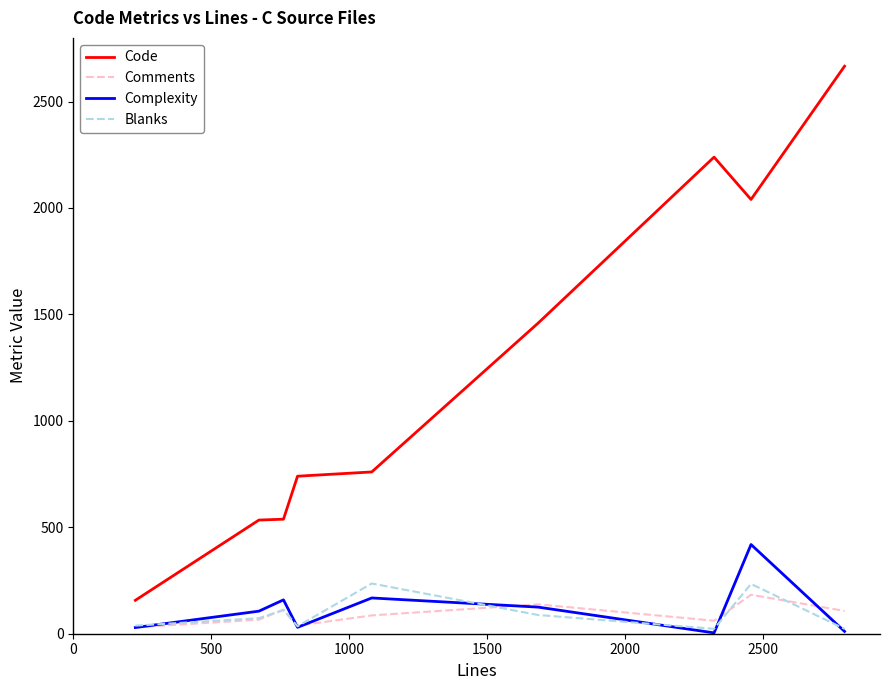

What is the minimum value for Code?

157